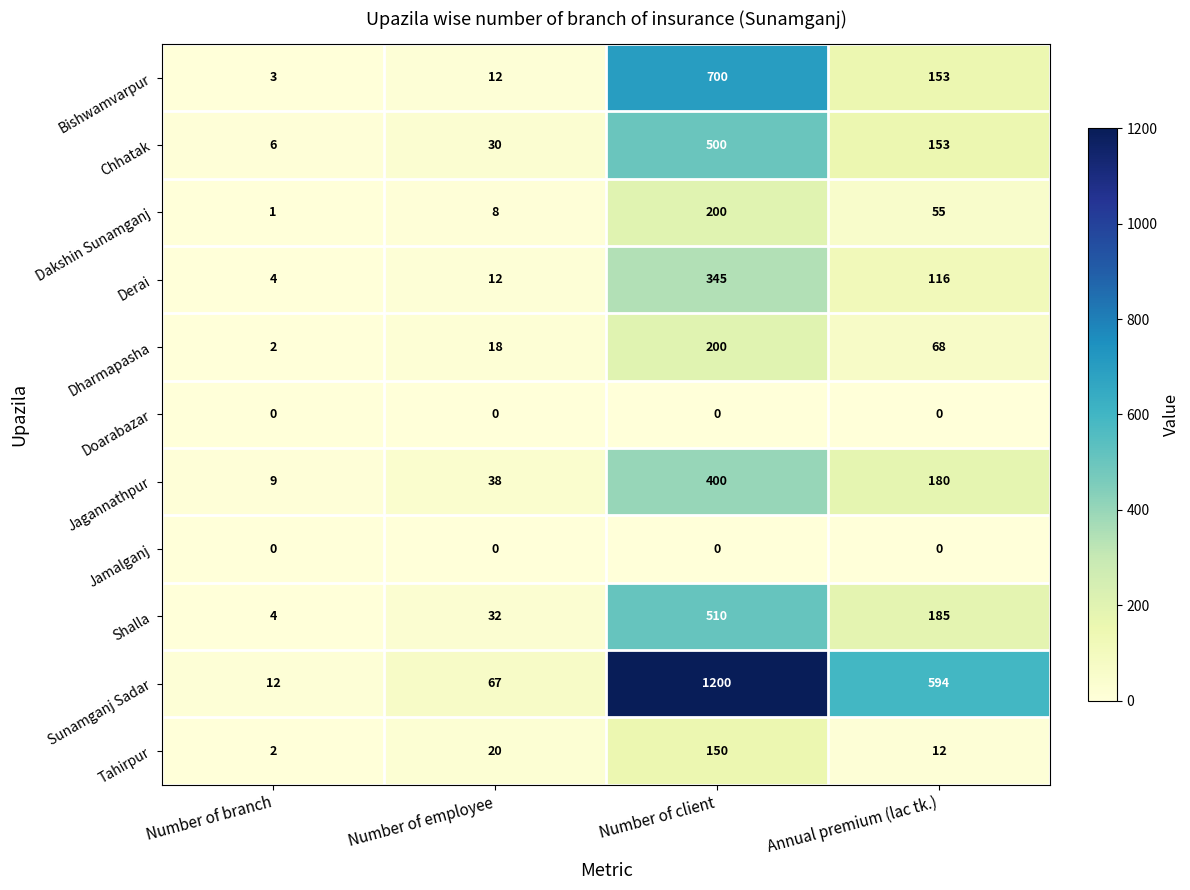

Is it true that Shalla equals 17 at Number of employee?

False